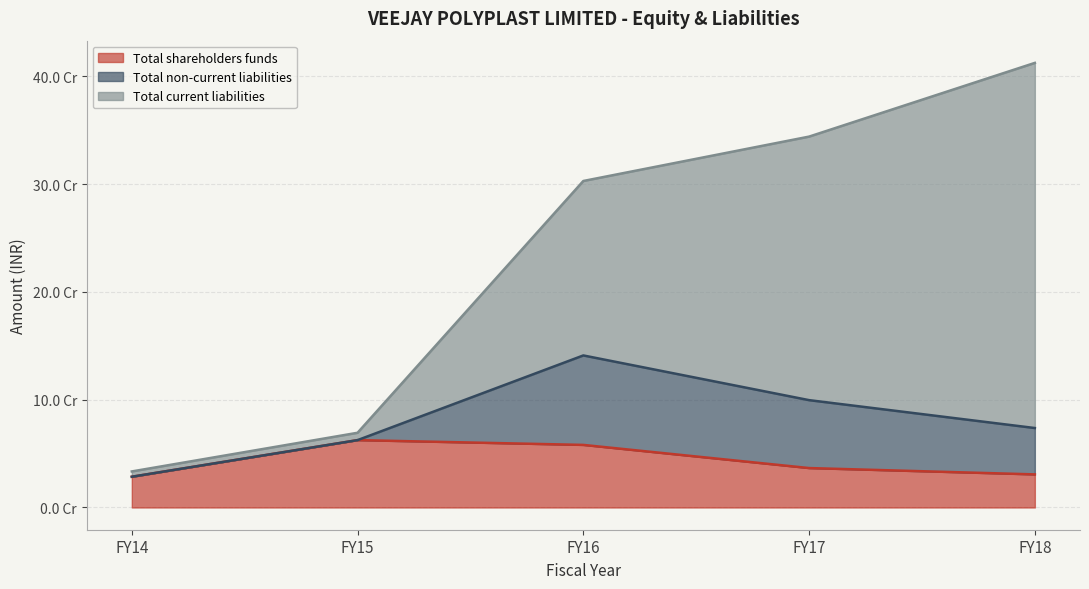

What is the total value across all series at FY16?

302961348.9